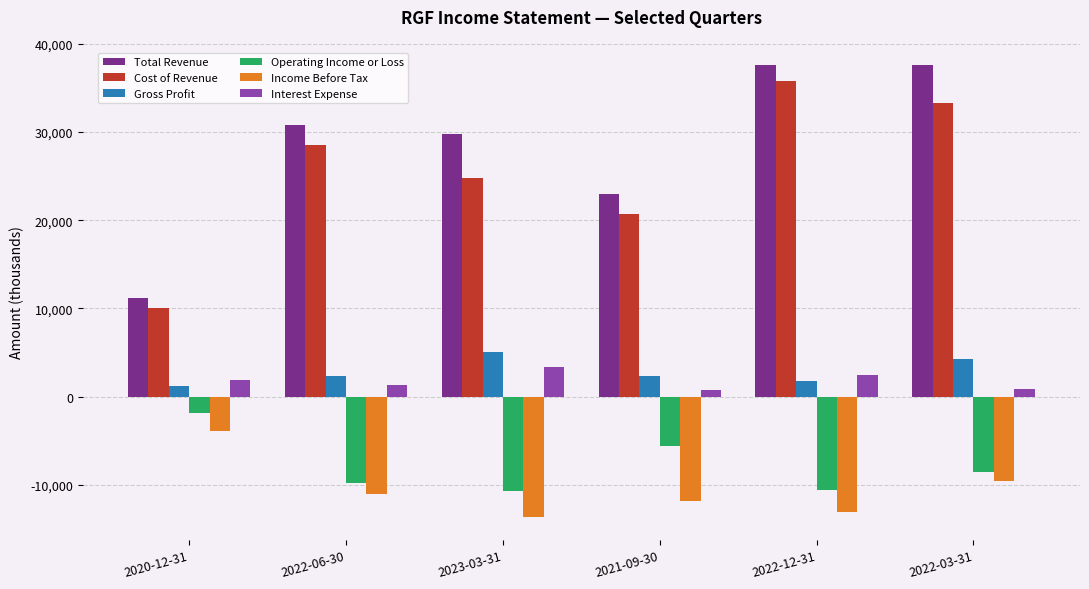

What is the value of the Total Revenue bar at the 2nd from the left?

30800